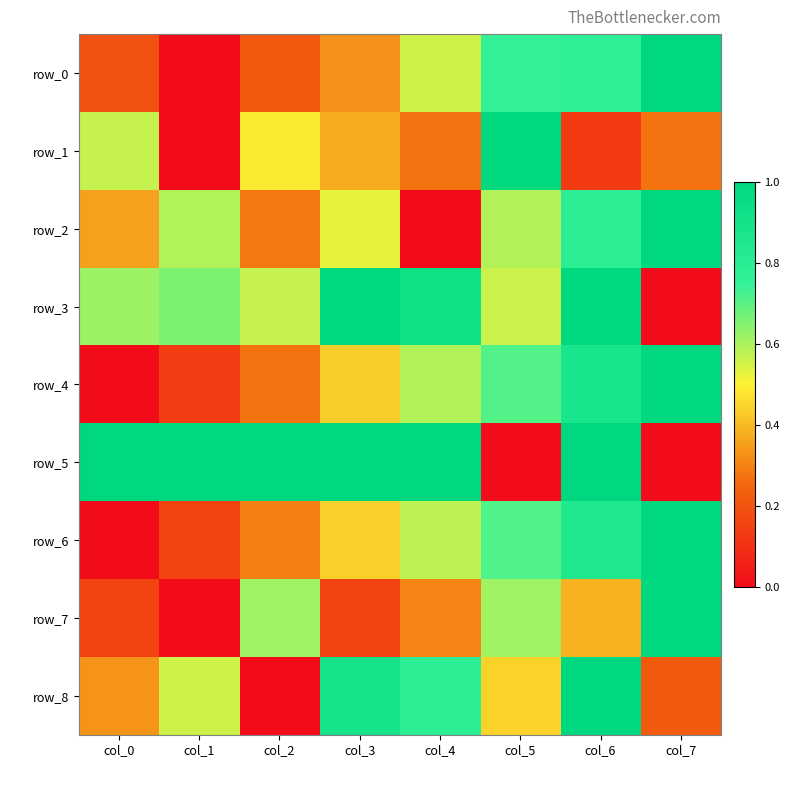

At which label is row_1 closest to 0?

col_1